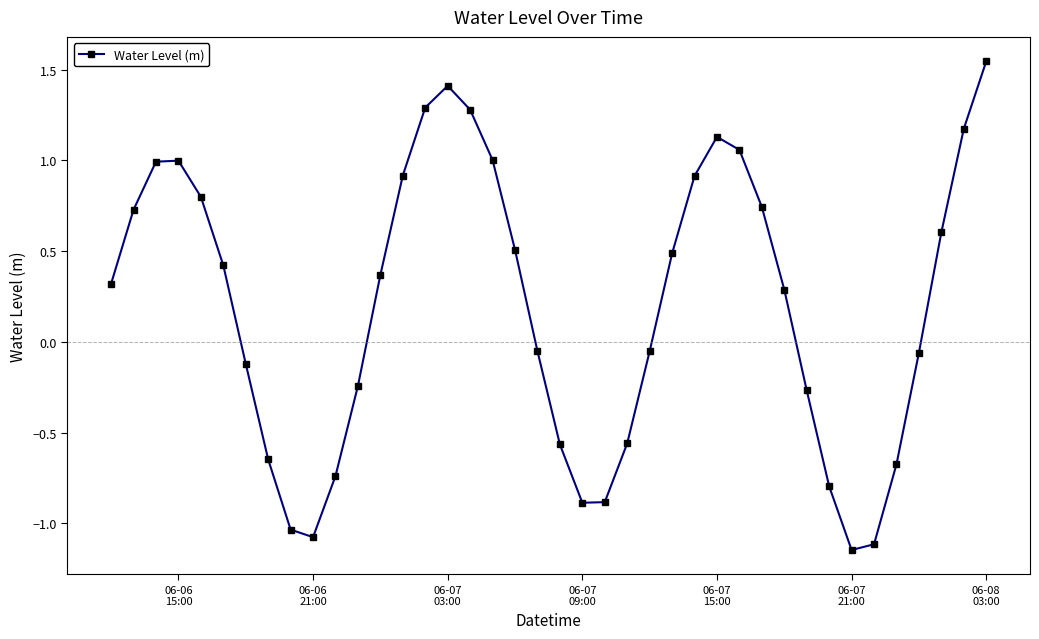

What is the average value?

0.2